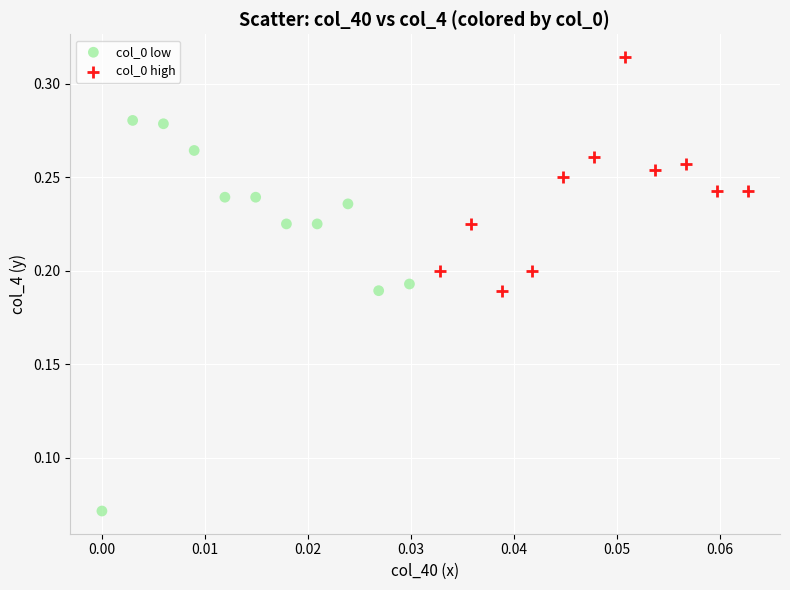

Which series contains the lowest Y value?

col_0 low